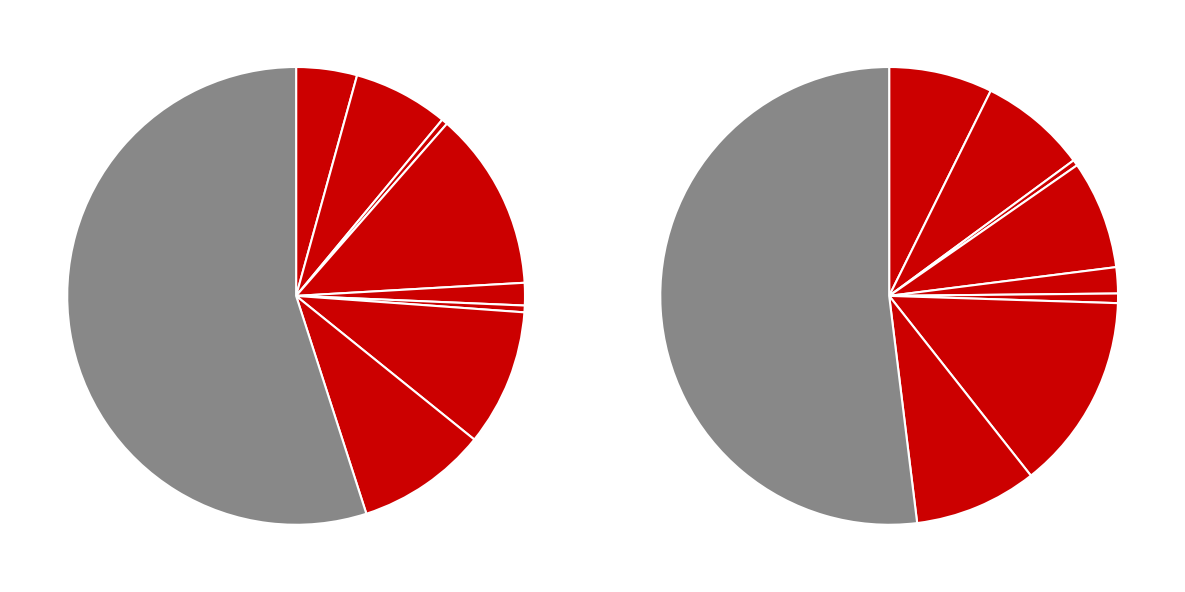

Is the sum of 5 and values_2015 greater than half?

No